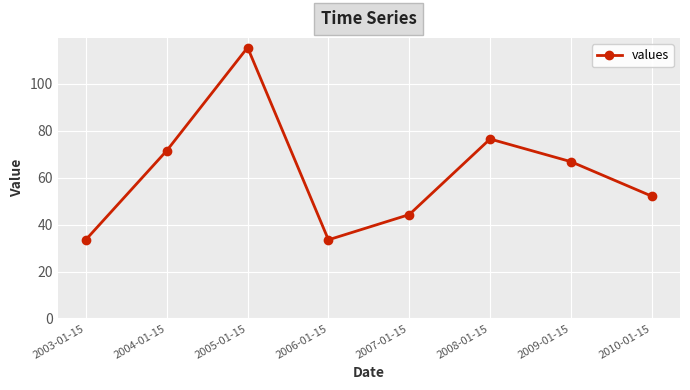

Which has a higher value, 2004-01-15 or 2009-01-15?

2004-01-15